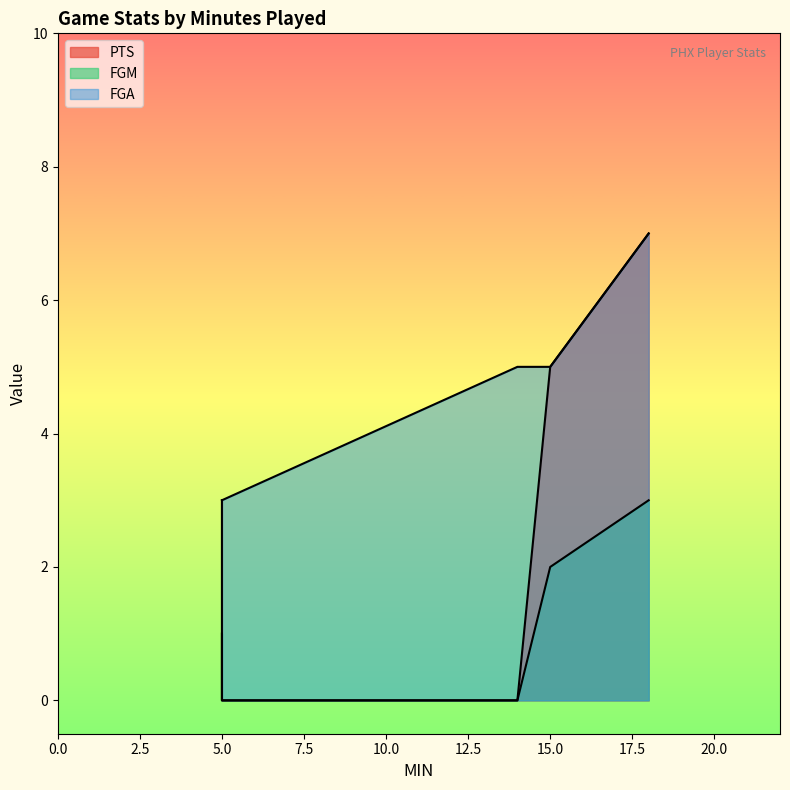

True or false: FGA has a value of 5 at 15.

True